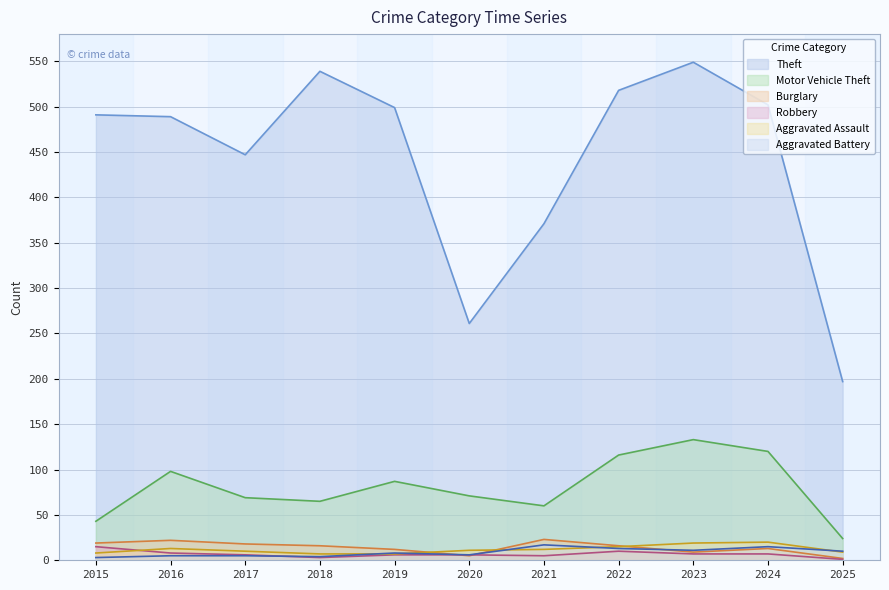

Rank the series at 2025 from highest to lowest value.

Theft, Motor Vehicle Theft, Aggravated Battery, Aggravated Assault, Burglary, Robbery